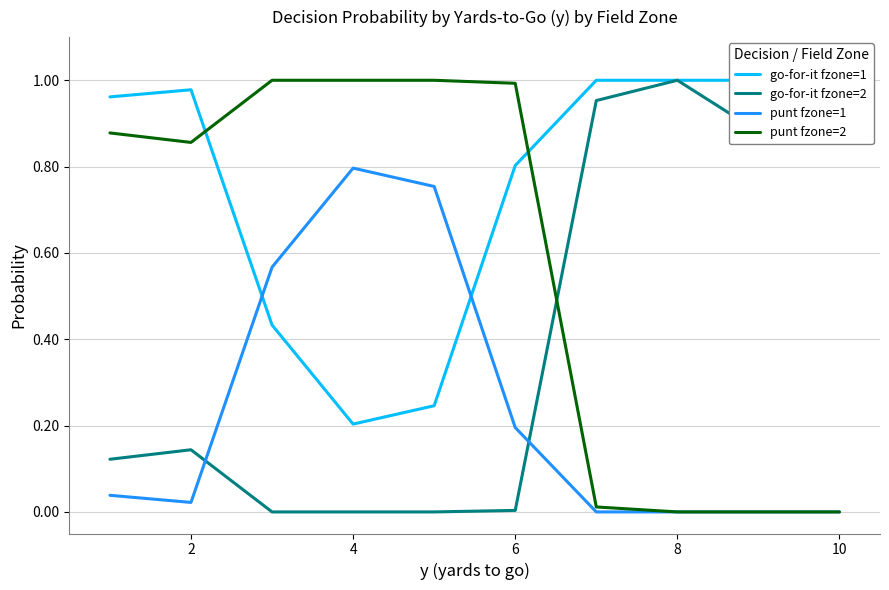

How many lines are shown in the chart?

4